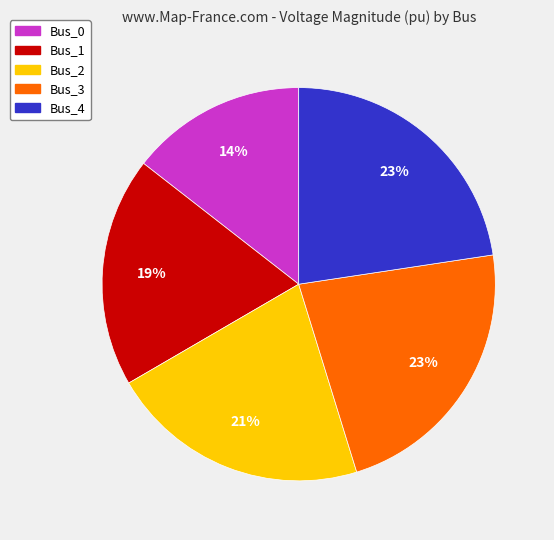

To the nearest percent, what portion does Bus_0 represent?

14%